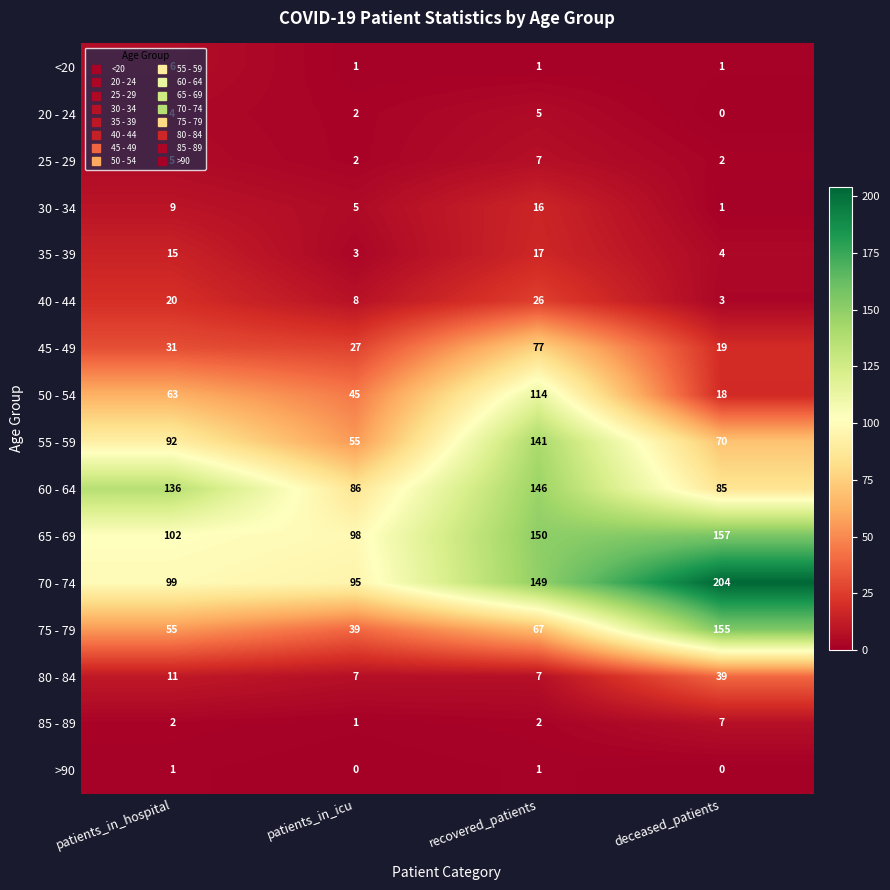

Is it true that 60 - 64 equals 247 at recovered_patients?

False